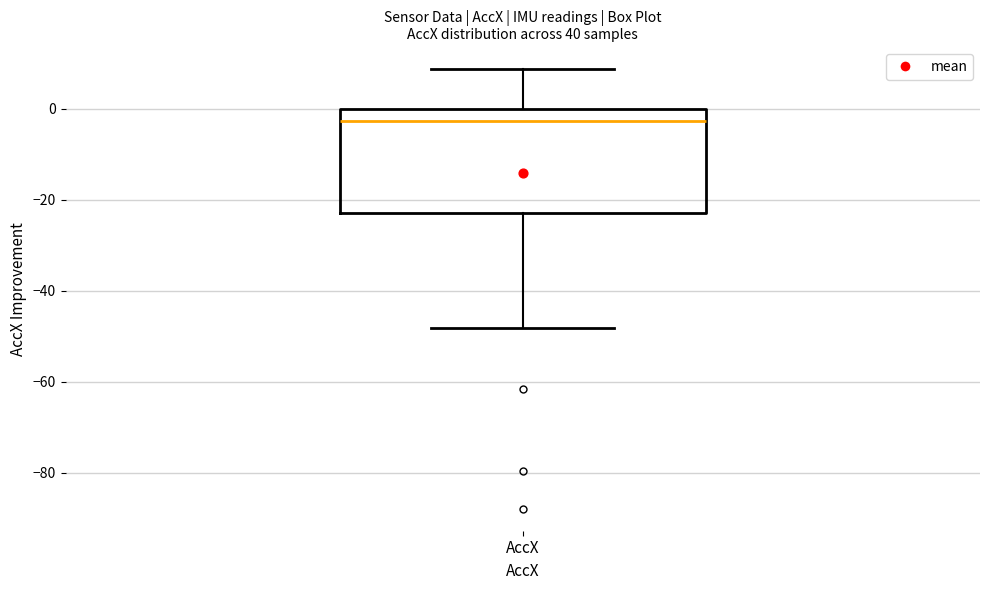

Read this box plot against the y-axis: the position of the median line, the range covered by the box, and the ends of both whiskers. The values are not printed on the chart, so give them approximately, as read against the axis.

median -2, box -22 to 0, whiskers -48 to 8